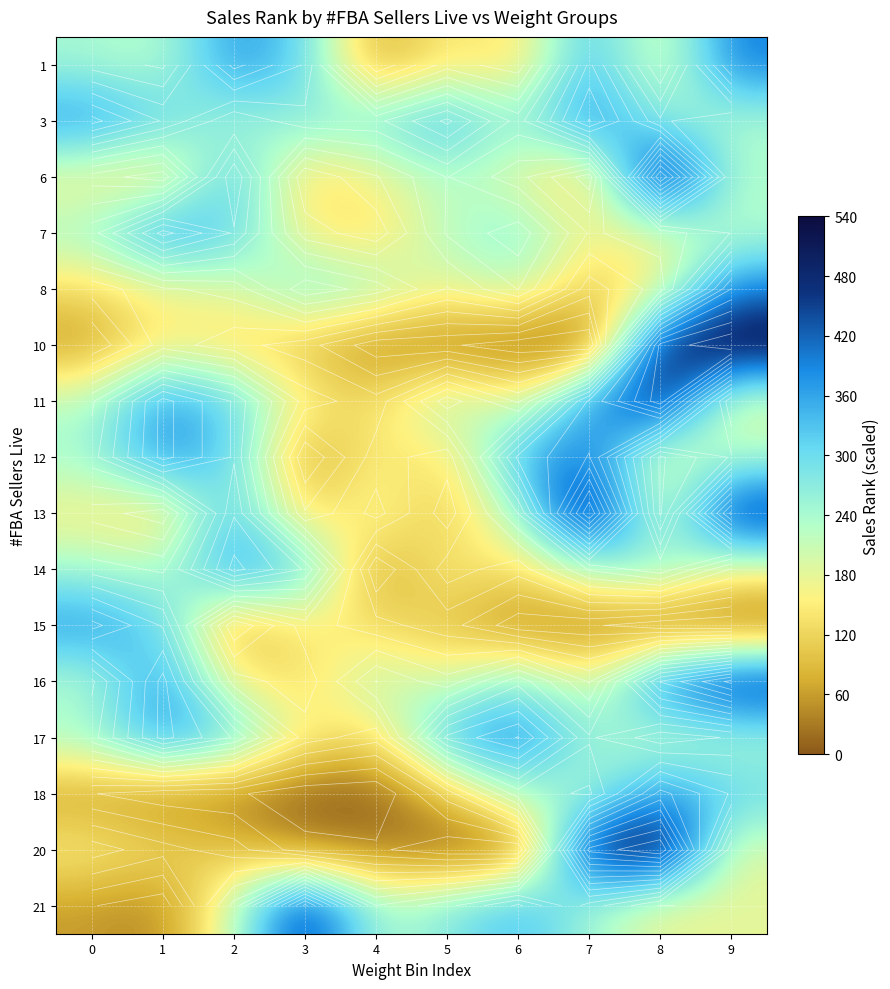

List the labels in order of 10 value, largest first.

9, 8, 1, 2, 3, 0, 4, 5, 6, 7